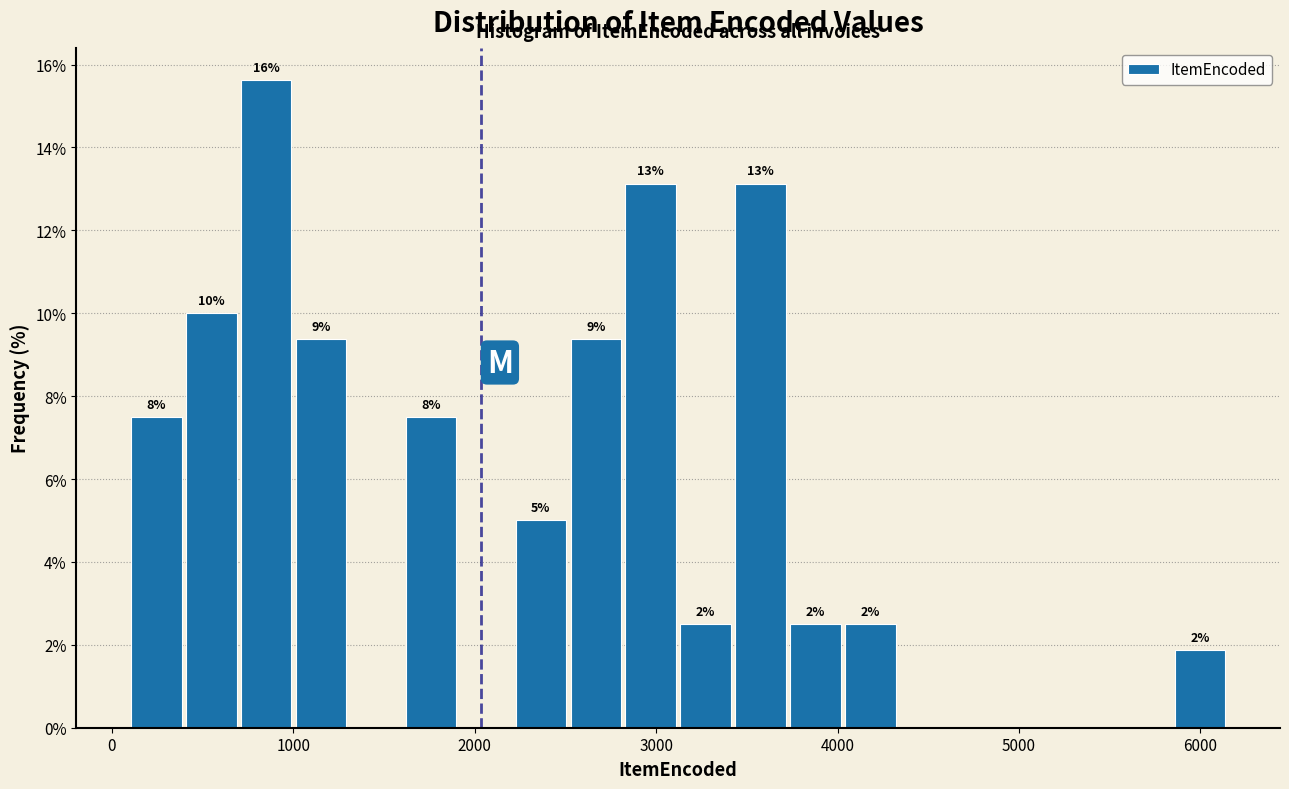

Read against the x-axis, roughly where is the centre of the tallest bar?

900